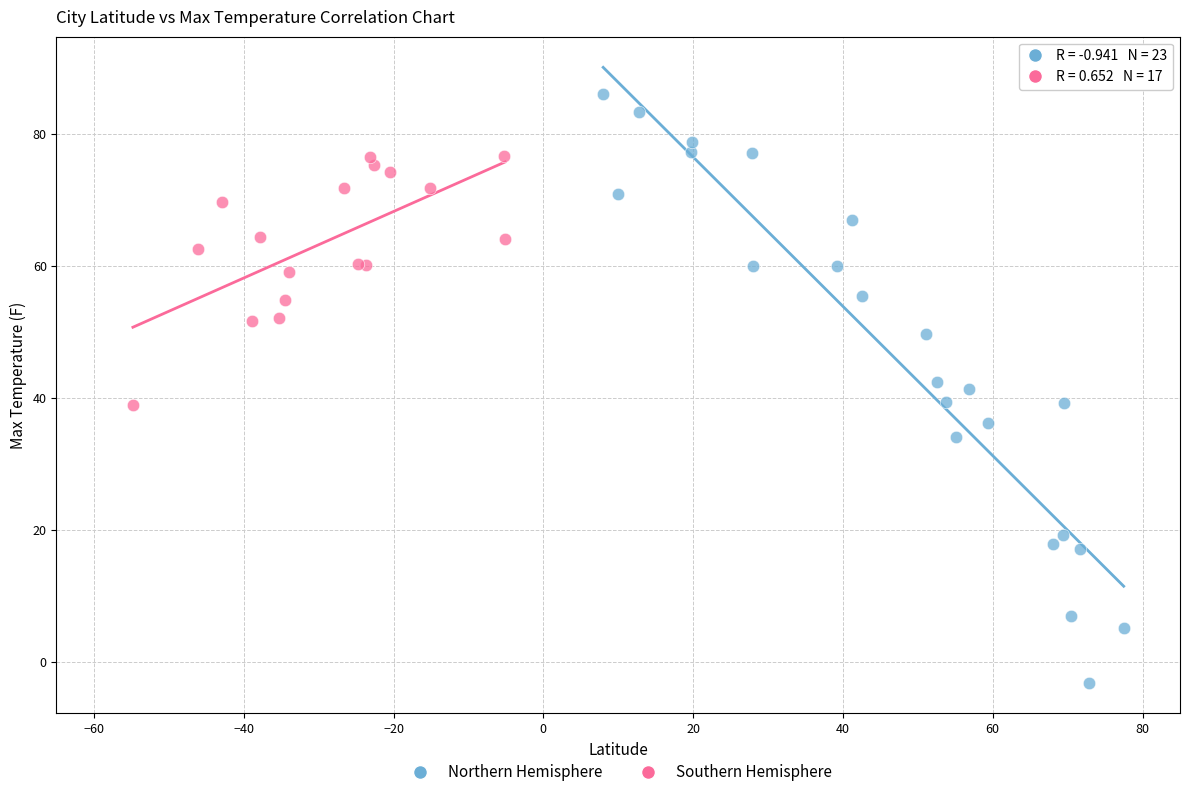

Which series contains the highest Y value?

Northern Hemisphere